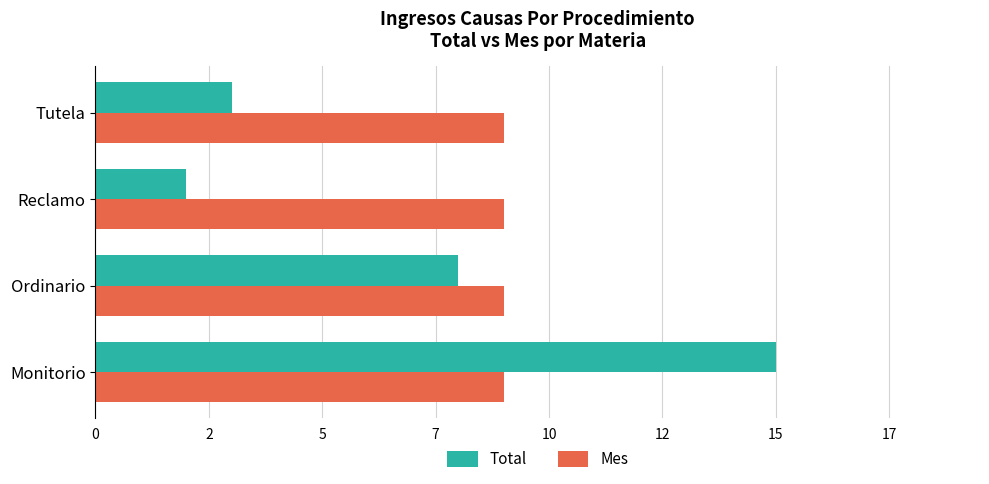

At how many categories does at least one series exceed 14?

1